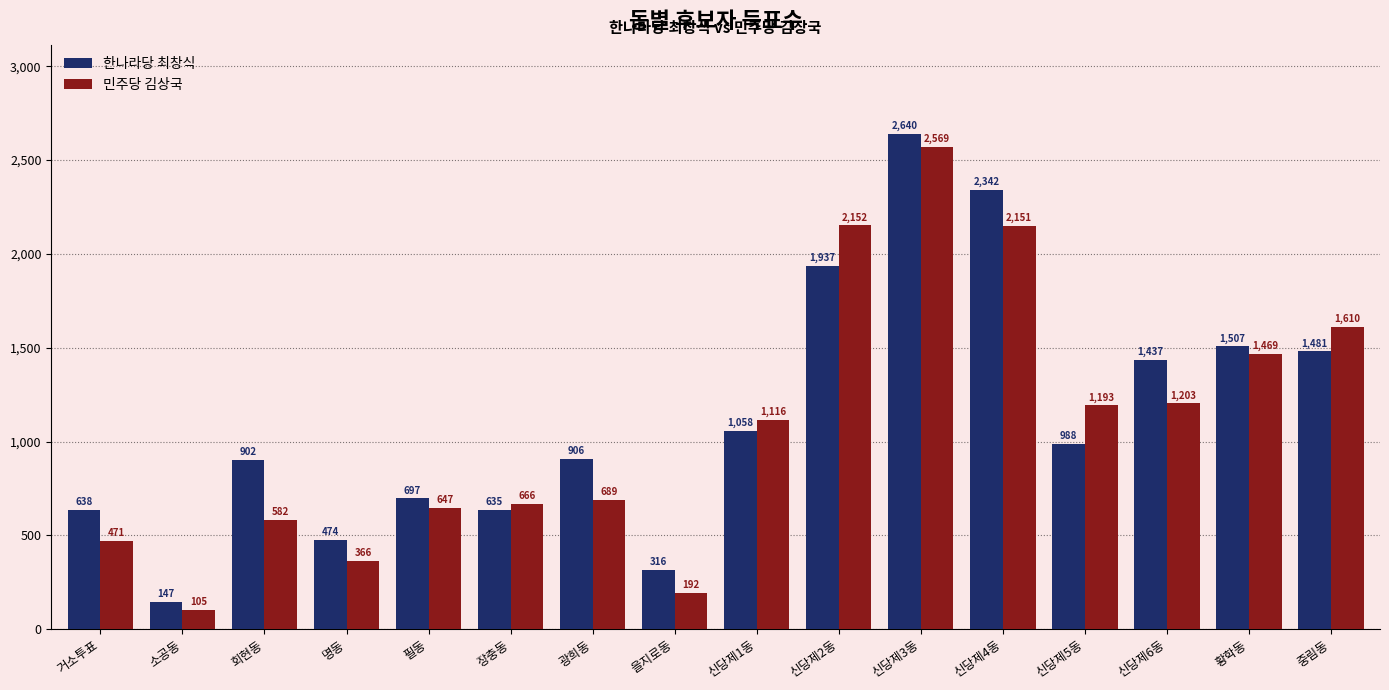

What is the spread (max minus min) of values at 신당제1동?

58